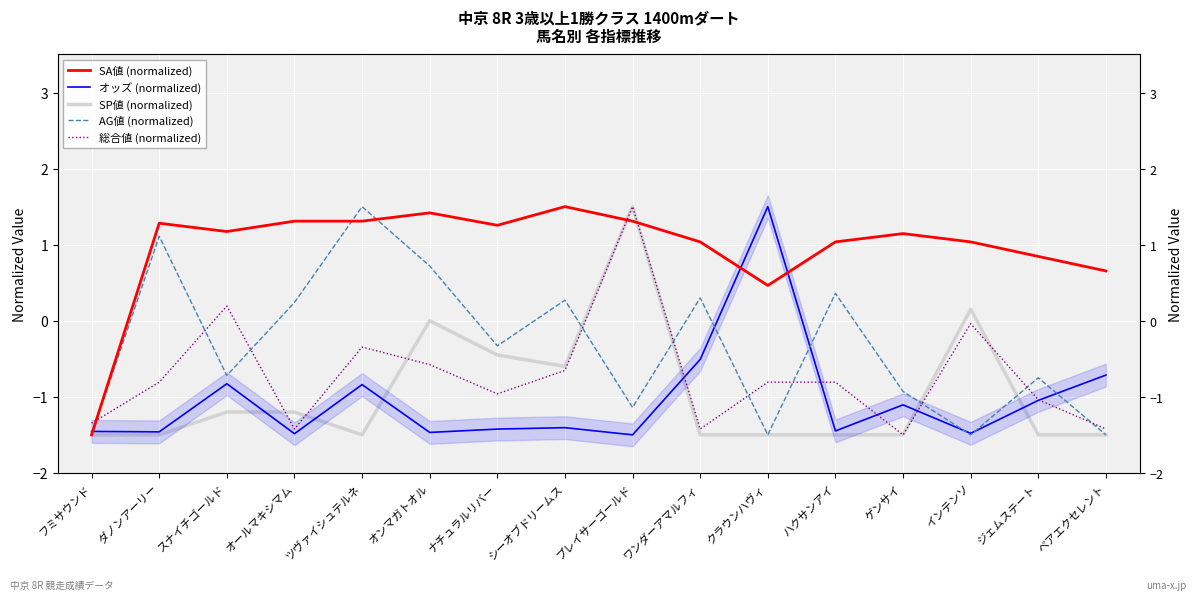

What is the sum of the オッズ (normalized) values at ベアエクセレント and ダノンアーリー?

-2.2